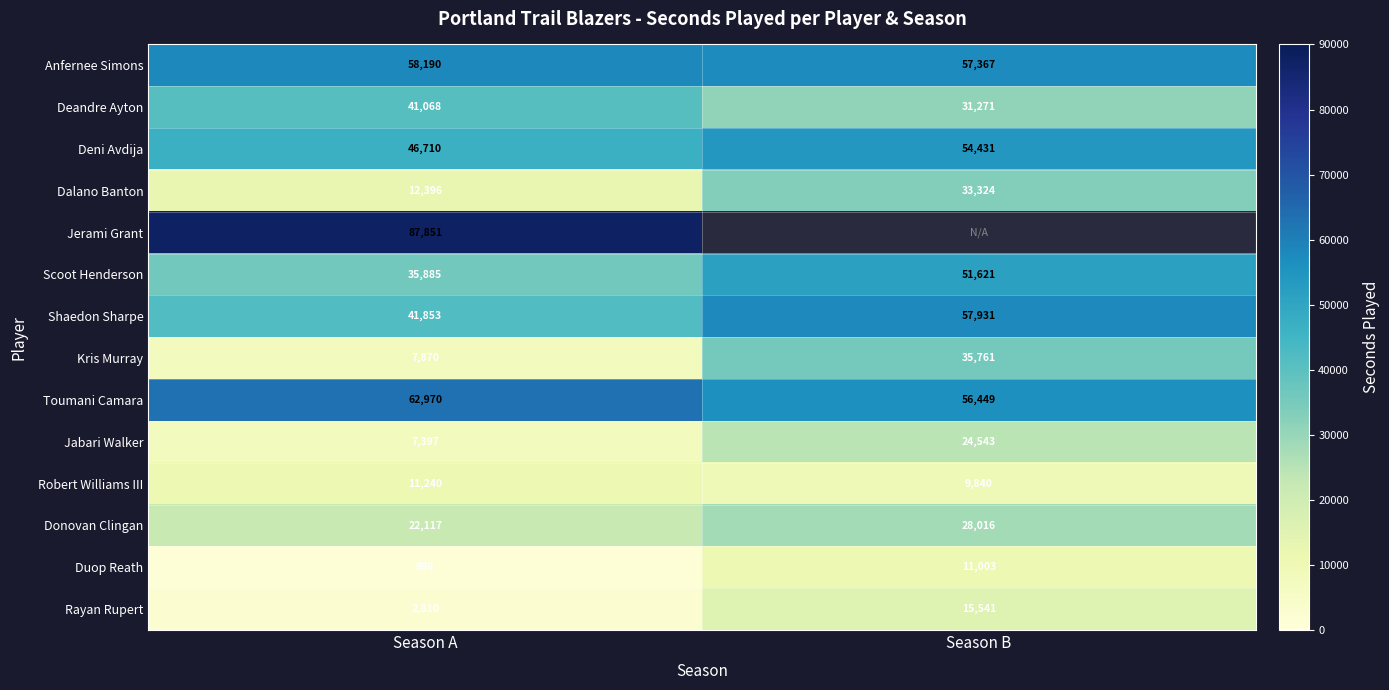

Rank the series at Season A from highest to lowest value.

Jerami Grant, Toumani Camara, Anfernee Simons, Deni Avdija, Shaedon Sharpe, Deandre Ayton, Scoot Henderson, Donovan Clingan, Dalano Banton, Robert Williams III, Kris Murray, Jabari Walker, Rayan Rupert, Duop Reath